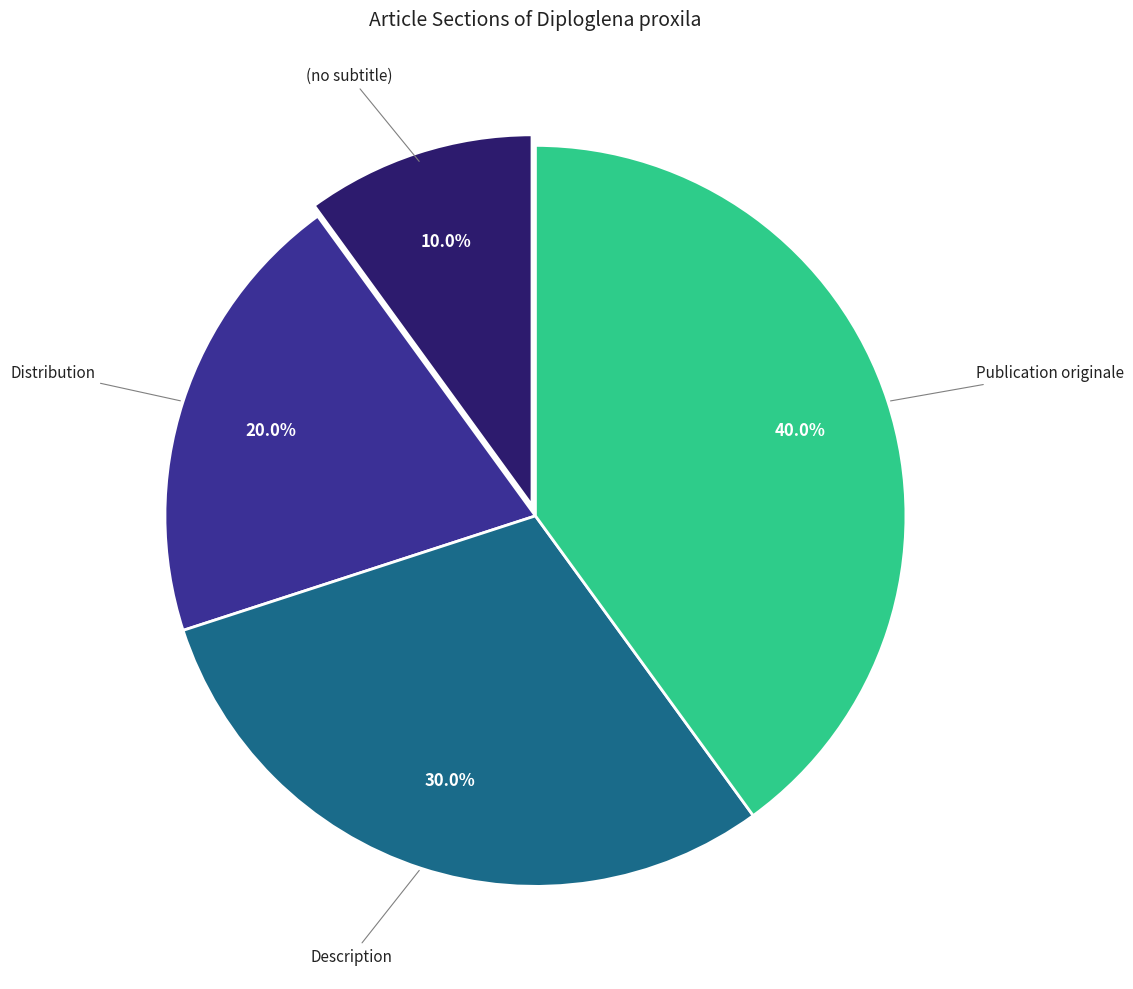

Is there any slice that represents more than half of the pie?

No